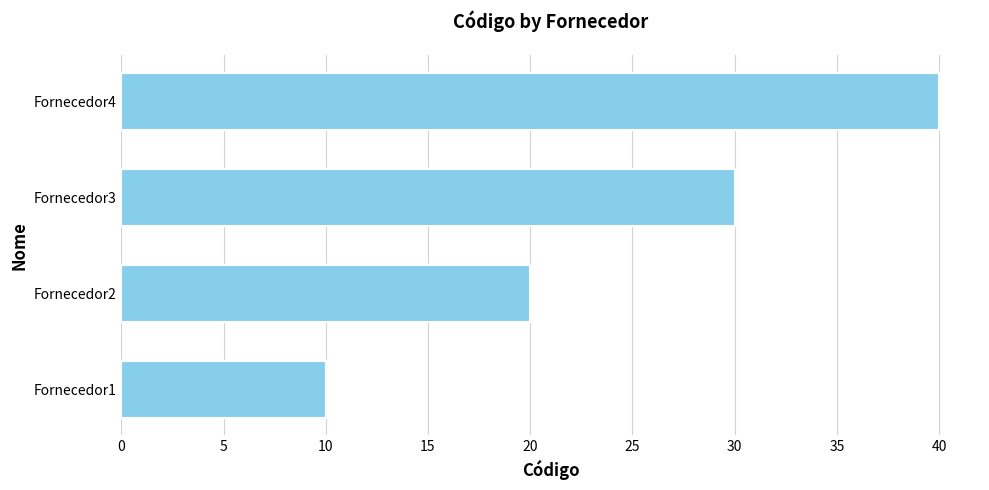

The chart shows a value of 17 at Fornecedor1. True or false?

False